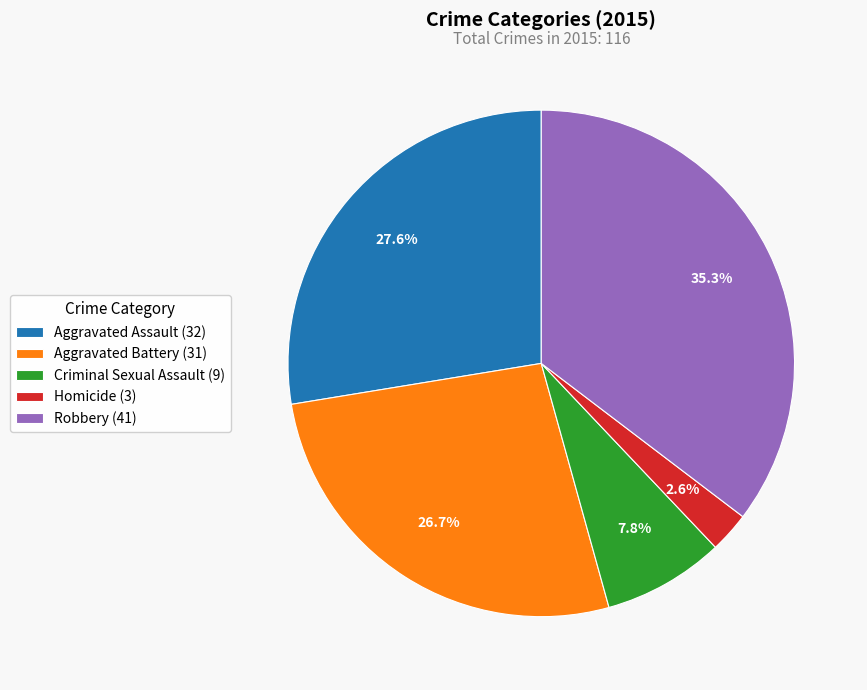

Is it true that Robbery is 35% of the pie?

True